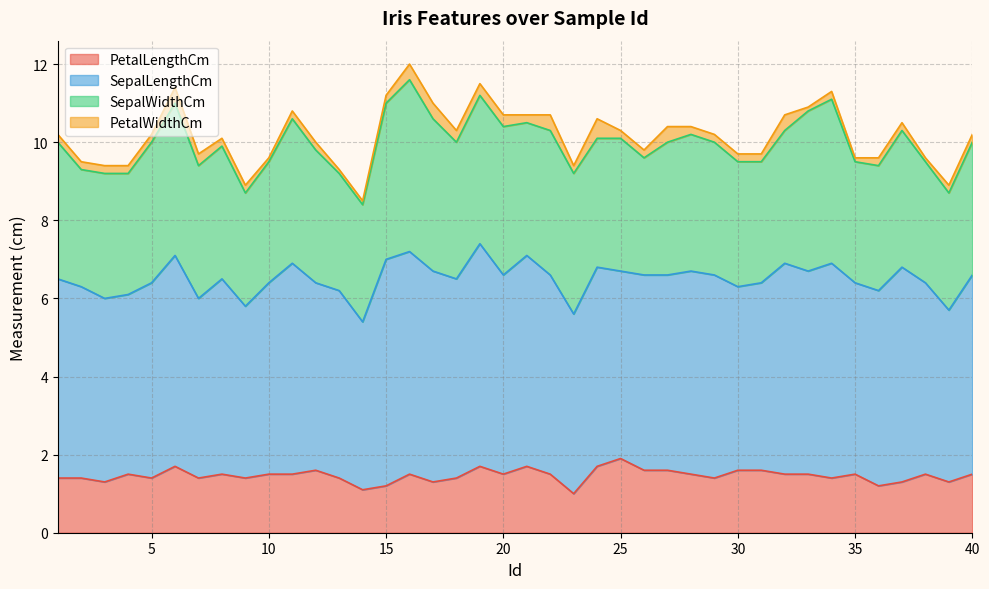

At 13, list the series in order from smallest to largest.

PetalWidthCm, PetalLengthCm, SepalWidthCm, SepalLengthCm